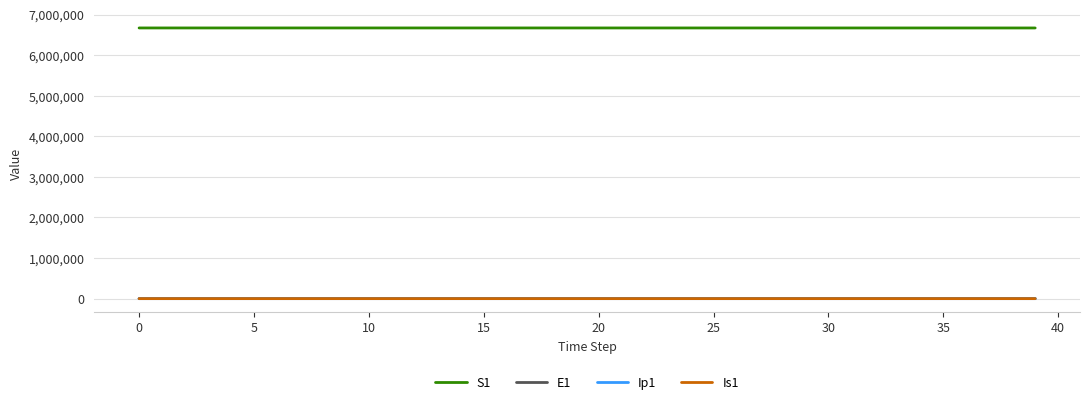

True or false: Ip1 and S1 intersect in this chart.

False